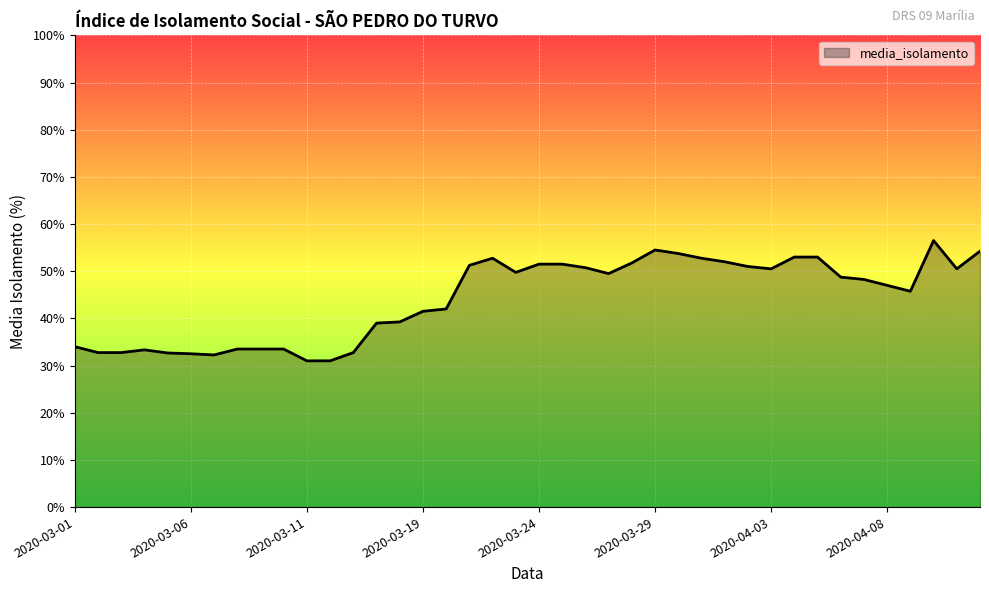

What is the greatest value displayed?

56.5